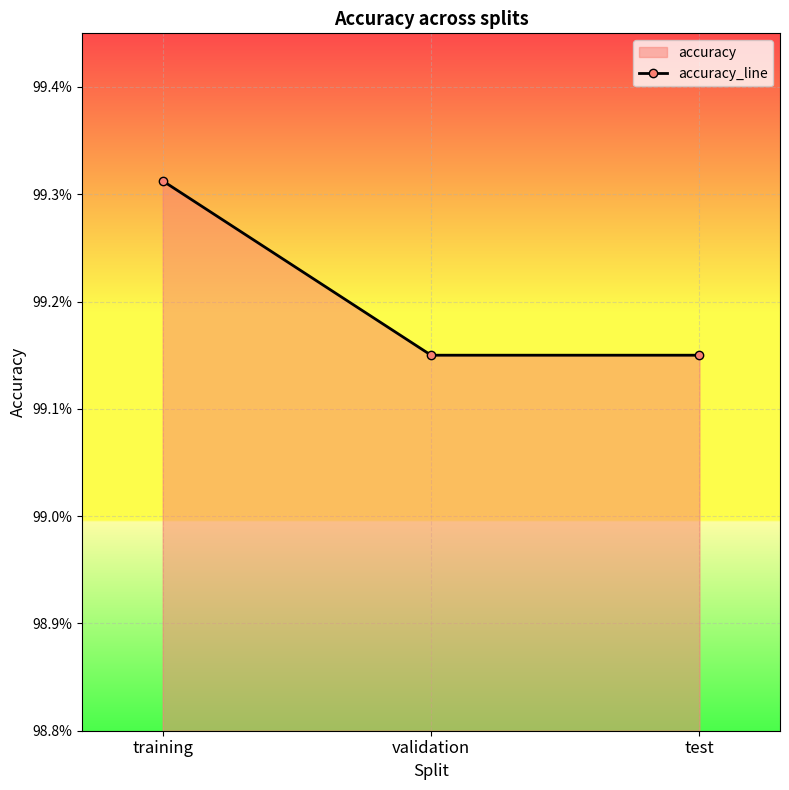

How many lines are shown in the chart?

1